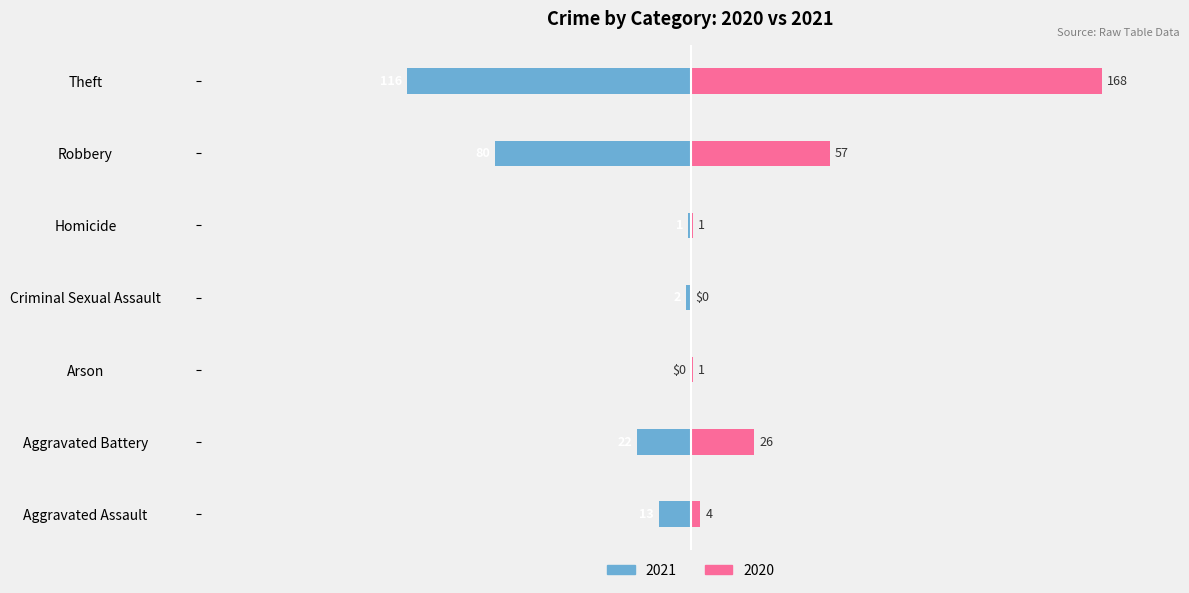

Which series has the largest range (max minus min)?

2020